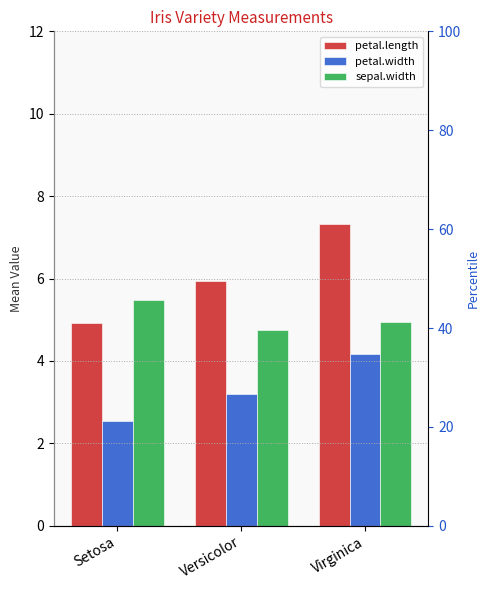

What is the total value across all series at Virginica?

16.4